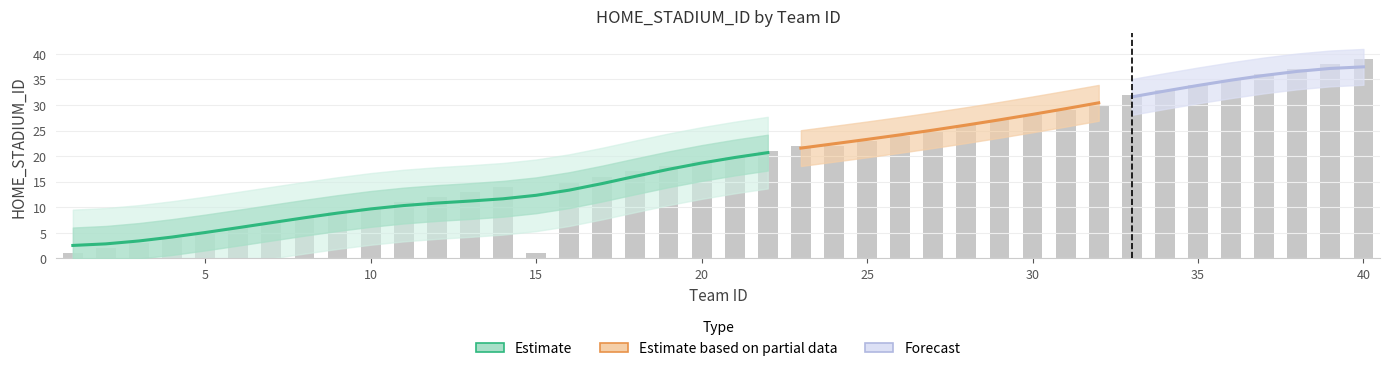

Is it true that the value at 27 is 25?

True